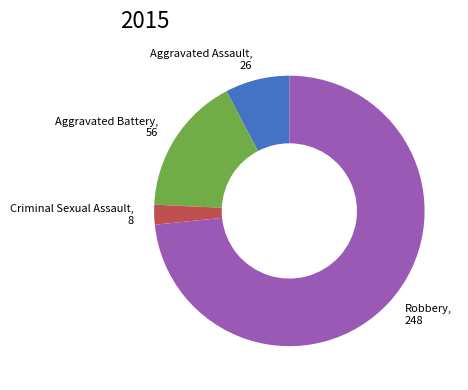

Is the sum of Criminal Sexual Assault and Aggravated Battery greater than half?

No